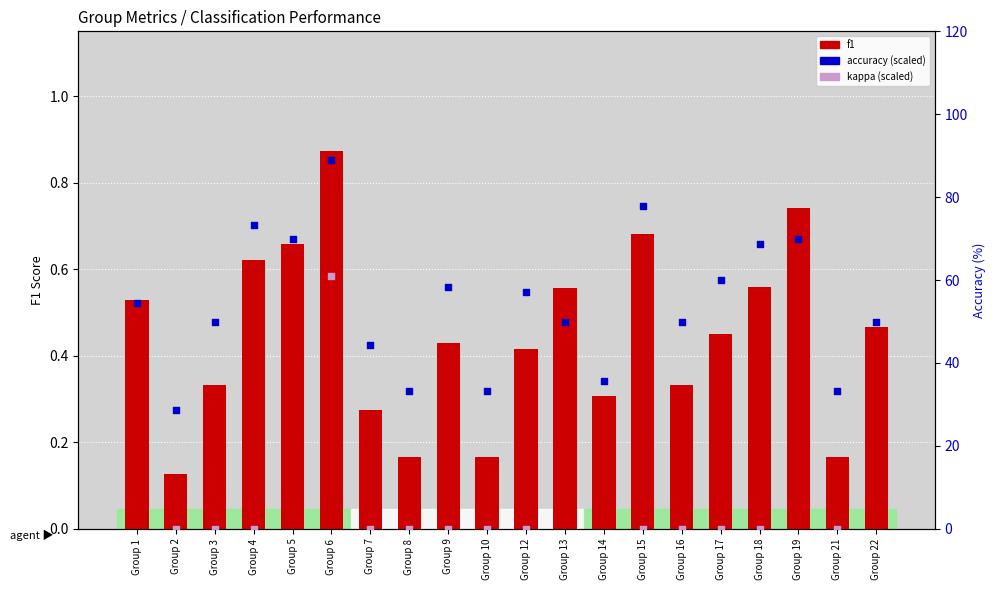

What is the total value across all series at Group 3?

50.3